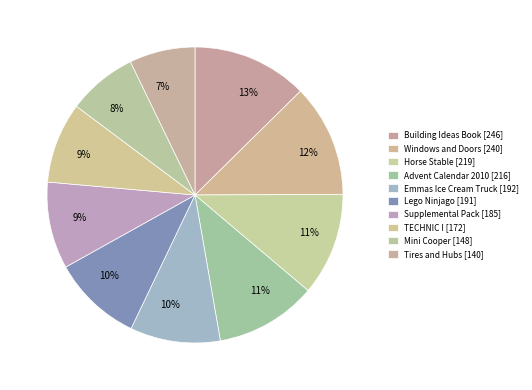

Which slice is the largest?

Building Ideas Book